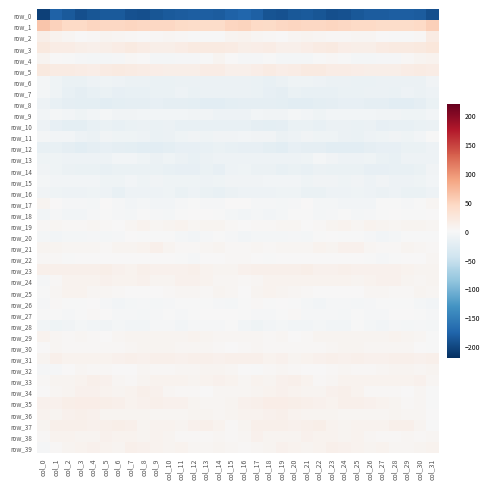

What is the difference between the maximum and minimum values in the row_13 series?

10.8